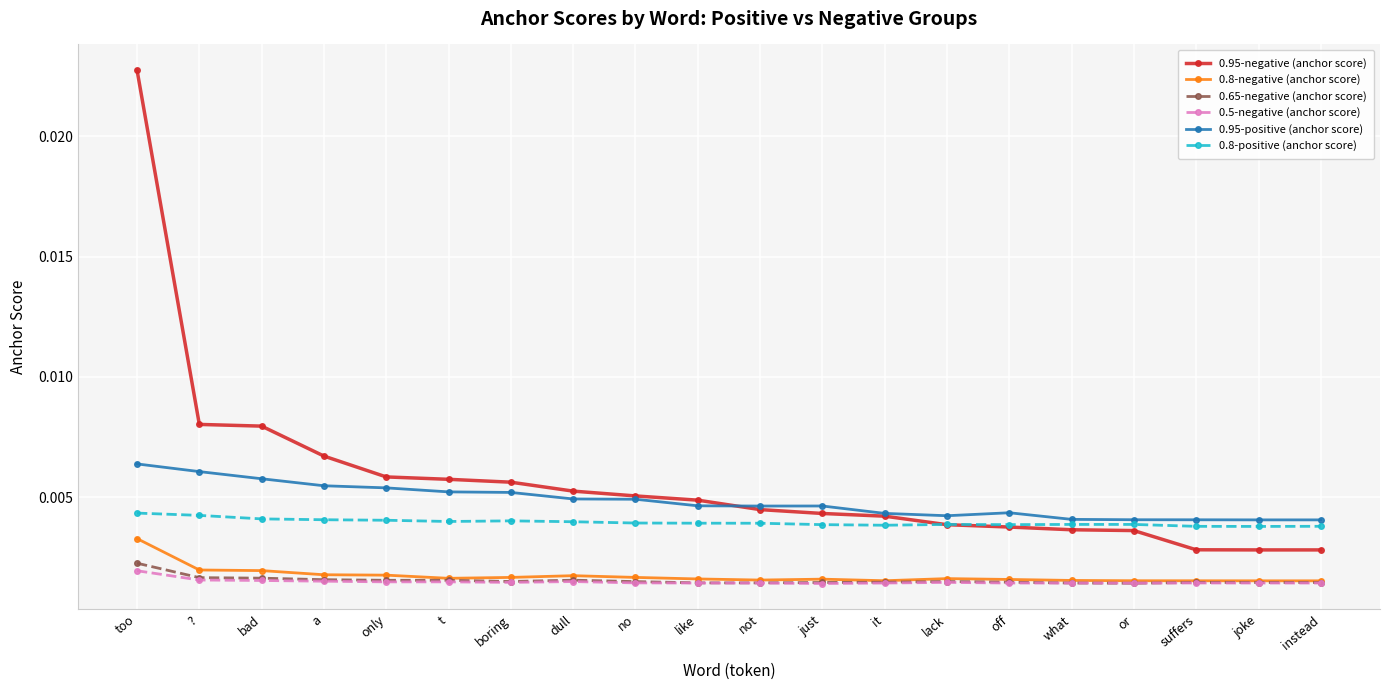

What is the label of the 12th point from the left?

just